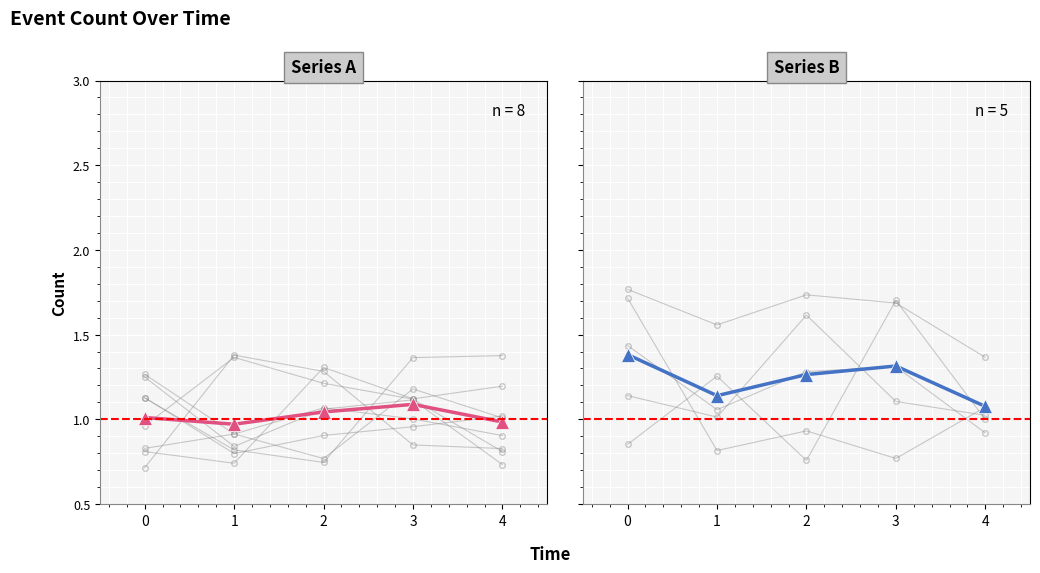

Count the number of categories in the chart.

5